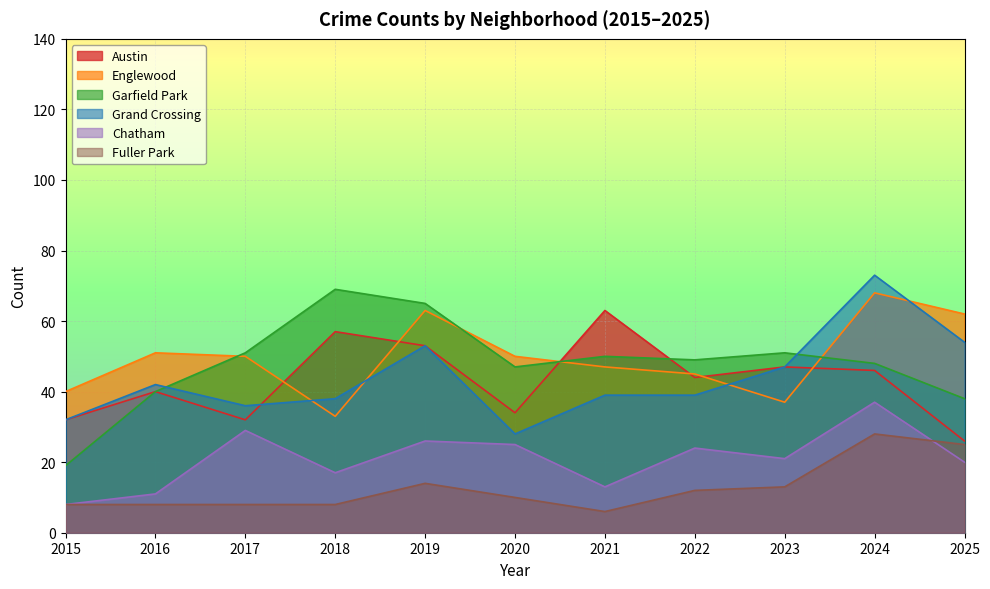

True or false: Austin and Chatham cross at least once.

False